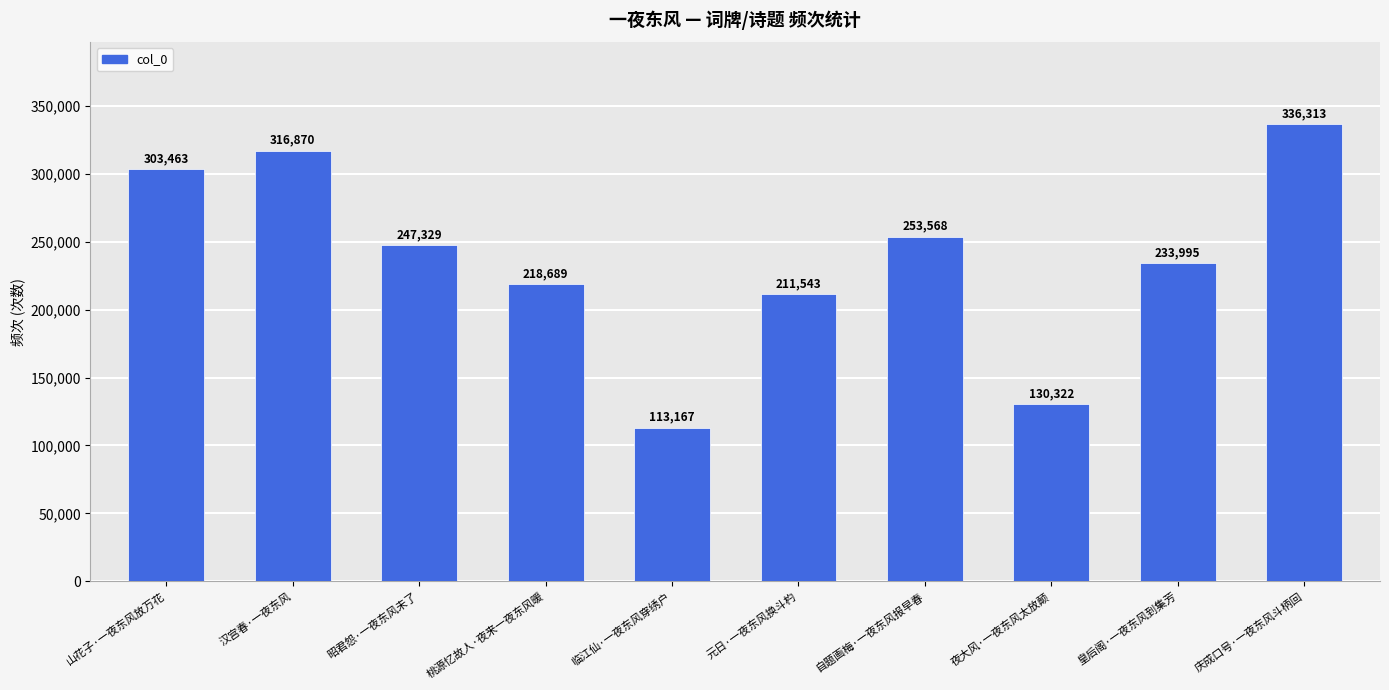

Reading right to left, list all the values displayed in this chart.

庆成口号·一夜东风斗柄回=336313	皇后阁·一夜东风到集芳=233995	夜大风·一夜东风太放颠=130322	自题画梅·一夜东风报早春=253568	元日·一夜东风换斗杓=211543	临江仙·一夜东风穿绣户=113167	桃源忆故人·夜来一夜东风暖=218689	昭君怨·一夜东风未了=247329	汉宫春·一夜东风=316870	山花子·一夜东风放万花=303463